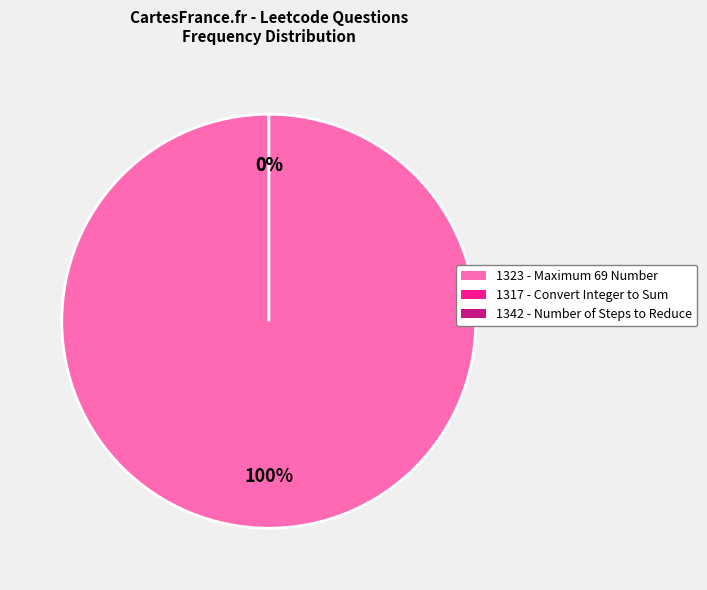

How many slices are in this pie chart?

3